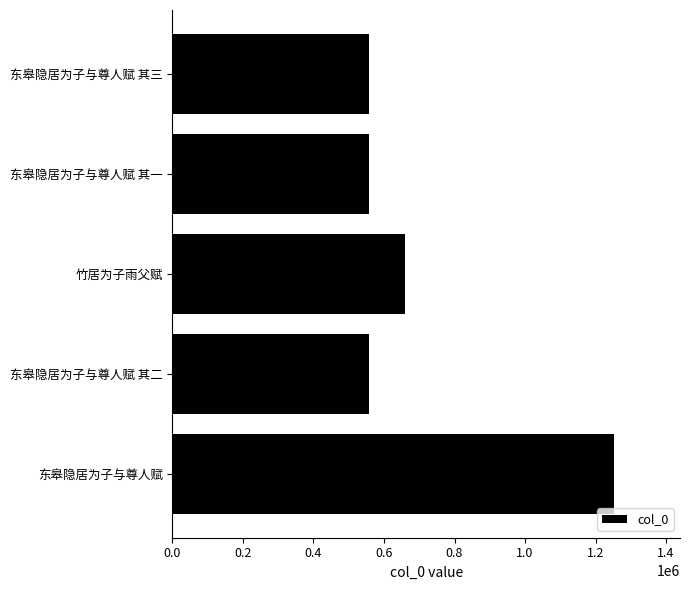

Is it true that the value at 东皋隐居为子与尊人赋 其三 is 556976?

True